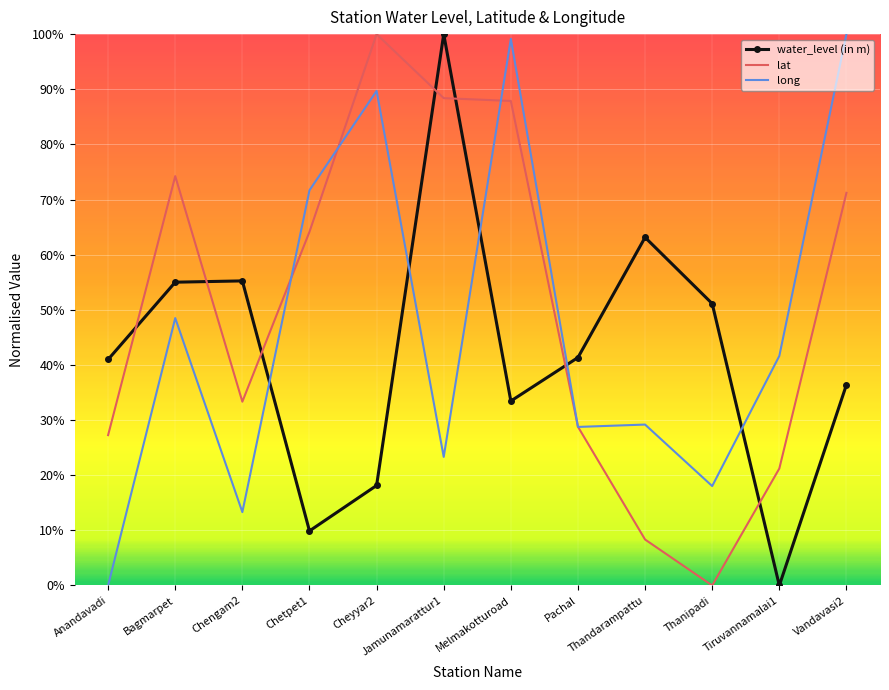

Between which two adjacent categories do water_level (in m) and long first intersect?

Chengam2 and Chetpet1